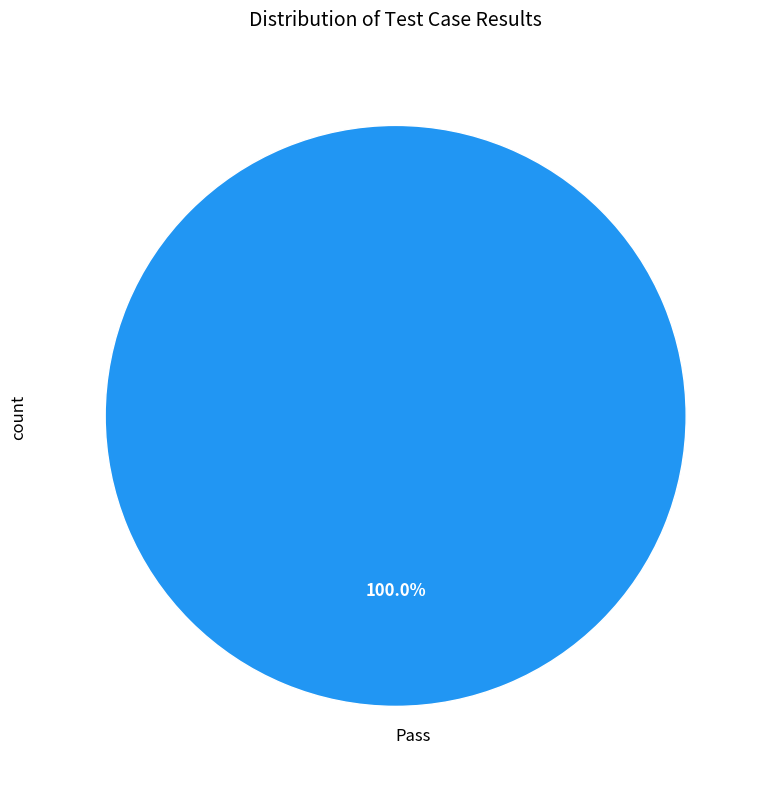

Count the number of slices in the pie.

1